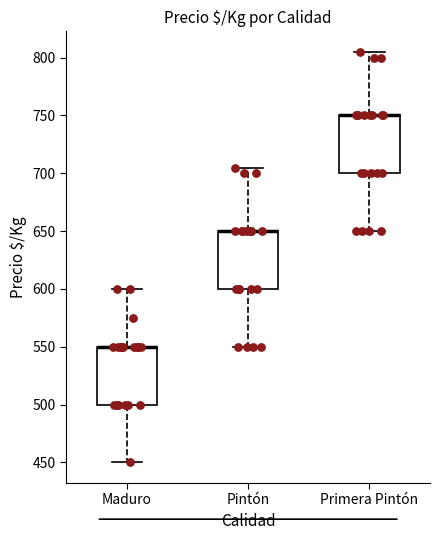

Where does the upper whisker of the box for Primera Pintón end on the y-axis? The values are not printed on the chart, so give them approximately, as read against the axis.

805